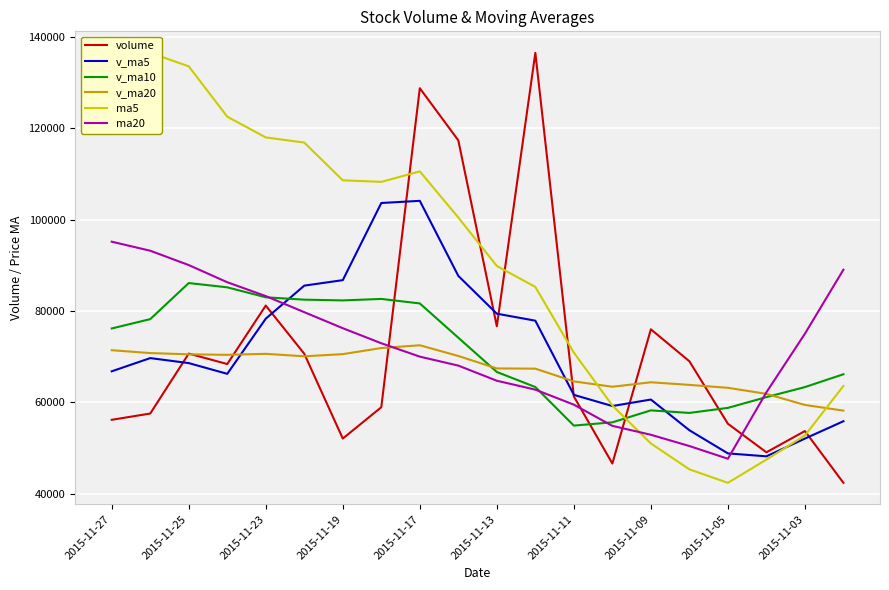

Reading left to right, list all the values displayed in this chart.

volume: 56214.7	57585.9	70700.9	68412.6	81204.7	70659.5	52112.2	58964.4	128750.9	117337.2	76663.9	136488.8	61323.6	46646.6	76007.9	69021.7	55349.7	49106.1	53754.7	42424.4
v_ma5: 66823.8	69712.7	68618.0	66270.7	78338.4	85564.9	86765.7	103641.1	104112.9	87692.0	79426.1	77897.7	61669.9	59226.4	60648.0	53931.3	48867.1	48225.0	52103.2	55903.1
v_ma10: 76194.3	78239.2	86129.5	85191.8	83015.2	82495.5	82331.7	82655.5	81669.6	74170.0	66678.7	63382.4	54947.4	55664.8	58275.6	57719.7	58826.6	61177.5	63371.3	66178.2
v_ma20: 71436.5	70810.8	70538.5	70428.3	70645.4	70107.6	70579.2	71916.5	72520.5	70174.1	67450.2	67404.2	64616.2	63446.0	64424.3	63850.7	63215.4	61888.2	59470.1	58220.1
ma5: 128608.3	136488.8	133536.9	122520.1	117986.9	116853.6	108604.2	108261.6	110554.5	100460.2	89865.1	85279.2	70915.2	59344.9	51042.8	45376.3	42424.4	47511.1	52782.3	63614.6
ma20: 95175.8	93199.1	90062.8	86307.1	83276.1	79757.6	76252.3	72957.8	70032.3	68068.7	64761.1	62810.7	59529.4	54890.8	52940.4	50476.2	47695.6	62230.9	75039.9	89048.1